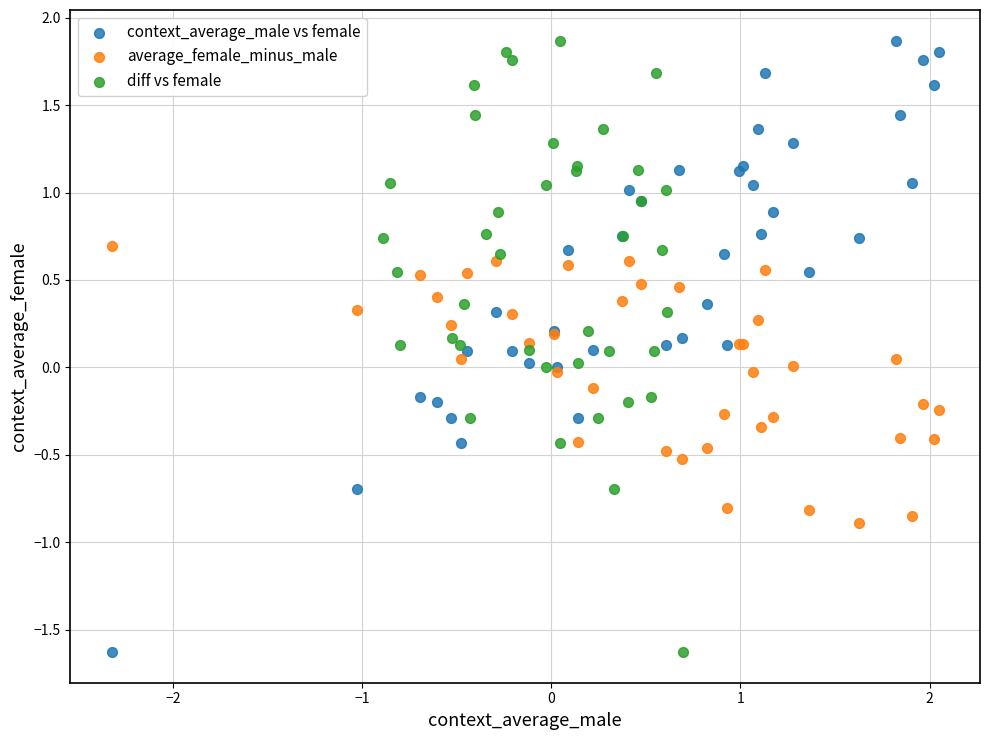

What are all the series names shown in the legend?

context_average_male vs female, average_female_minus_male, diff vs female